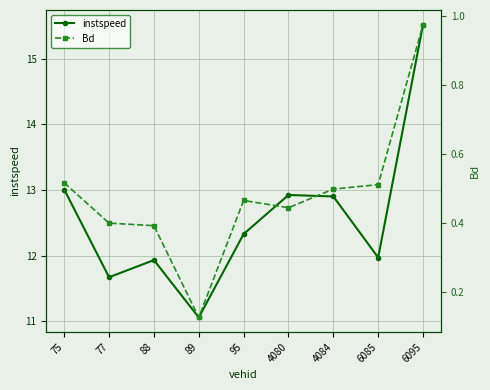

At which category is the sum across all series the highest?

6095